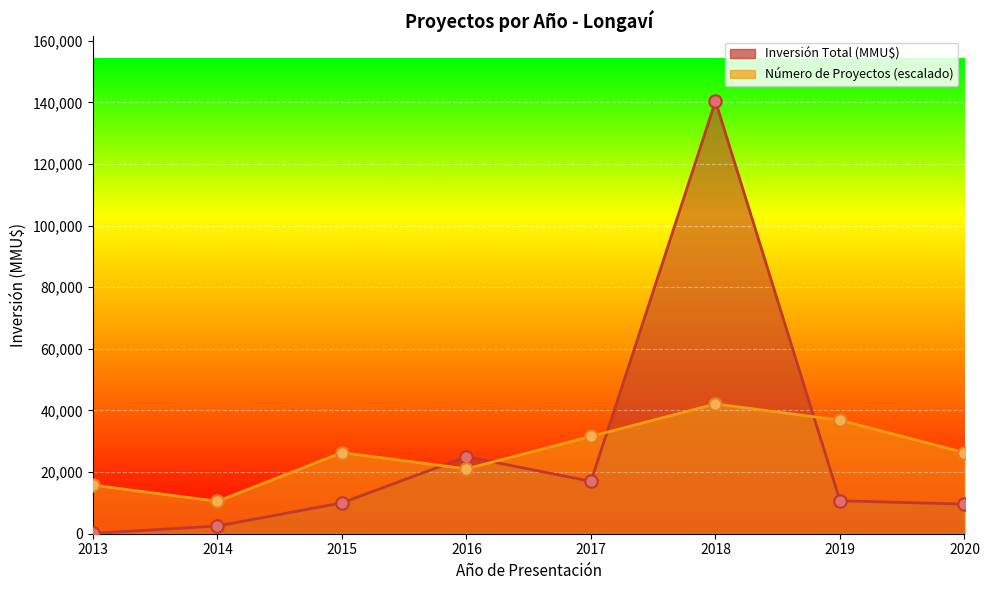

What are all the series names shown in the legend?

Número de Proyectos, Inversión Total (MMU$)